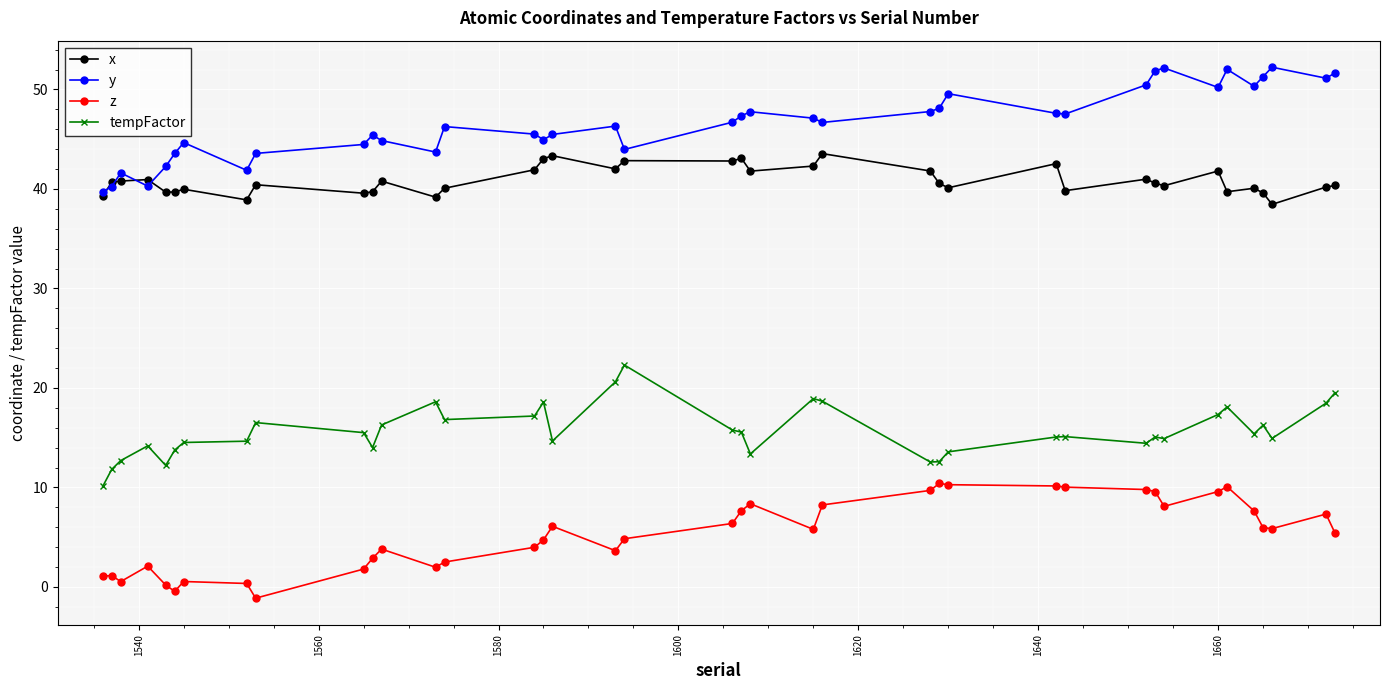

True or false: y has more than 0 points higher than both neighbors.

True